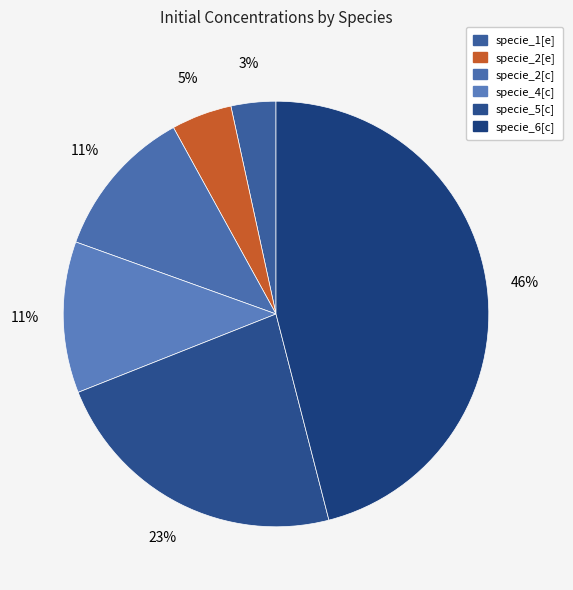

Rank the categories by value from highest to lowest.

specie_6[c], specie_5[c], specie_2[c], specie_4[c], specie_2[e], specie_1[e]